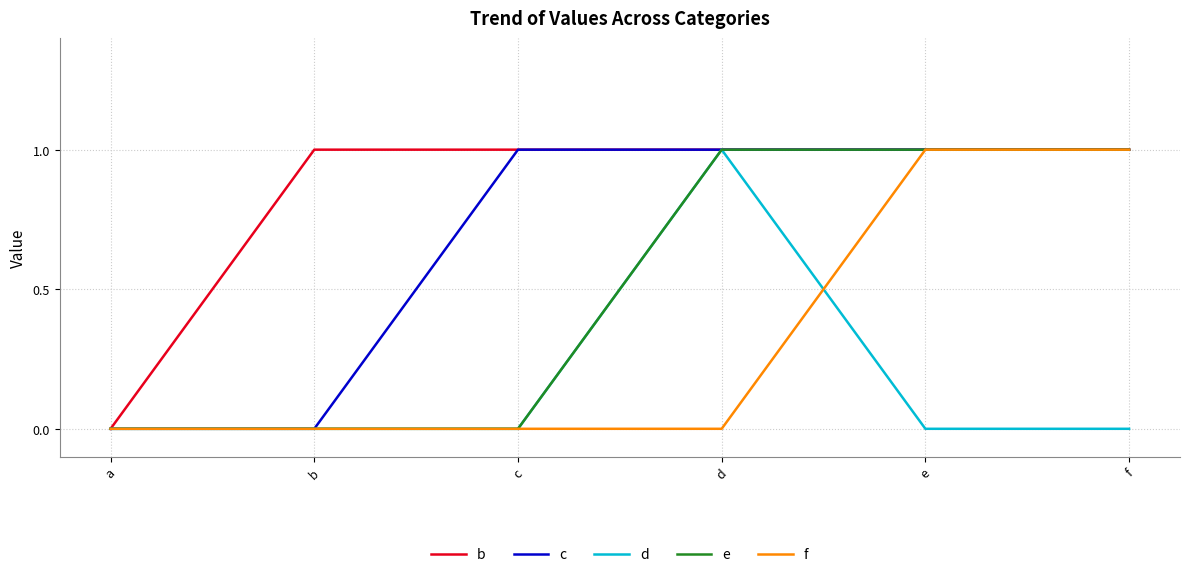

List the series in order of their overall mean, lowest first.

d, f, e, c, b